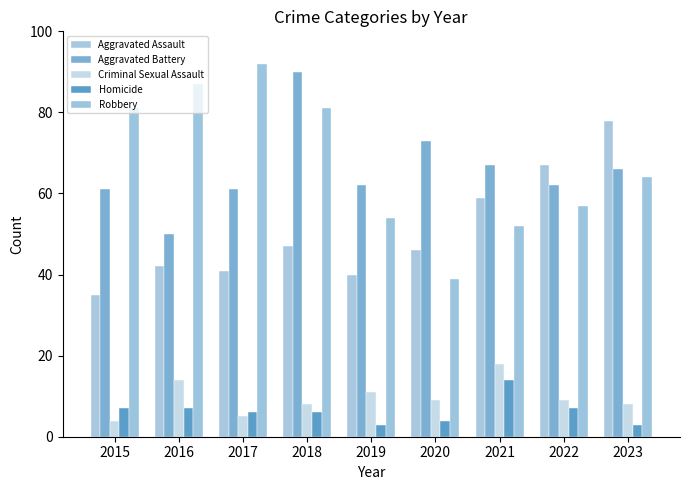

What is the value of the Criminal Sexual Assault bar at the 2nd from the left?

14